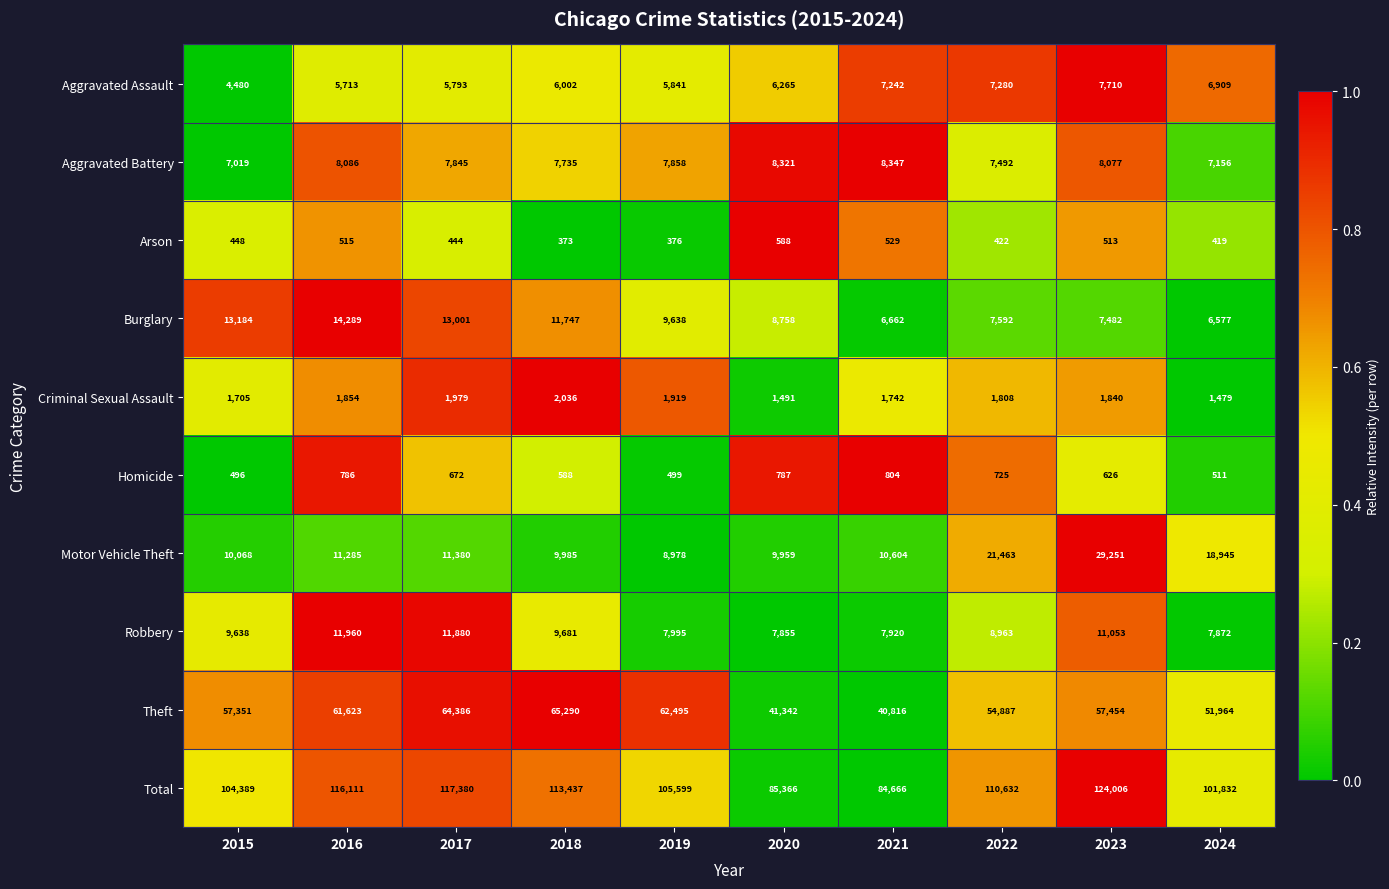

Which series has the largest total across all categories?

Total